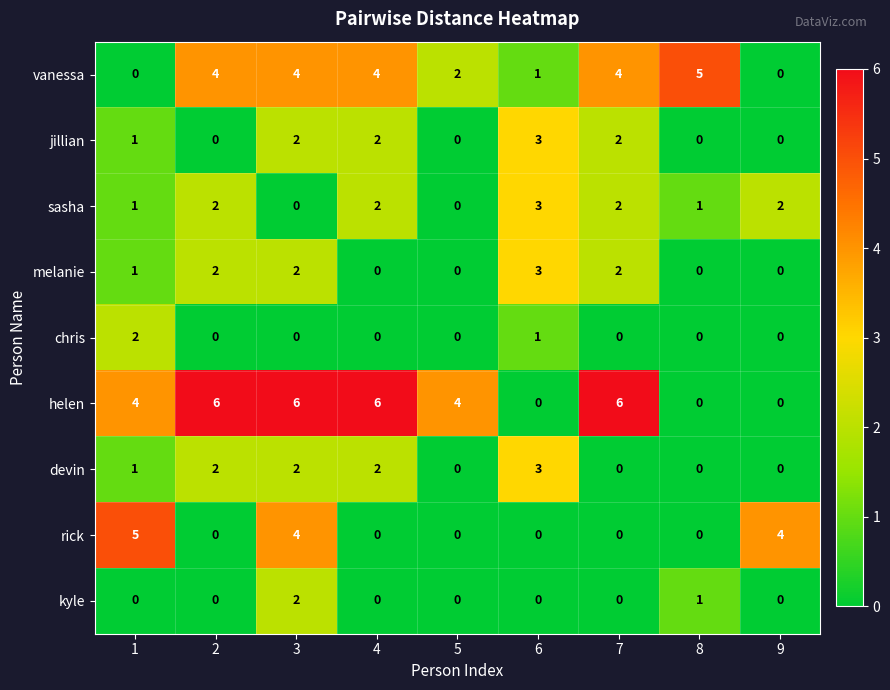

How many devin values are between 0 and 2?

8